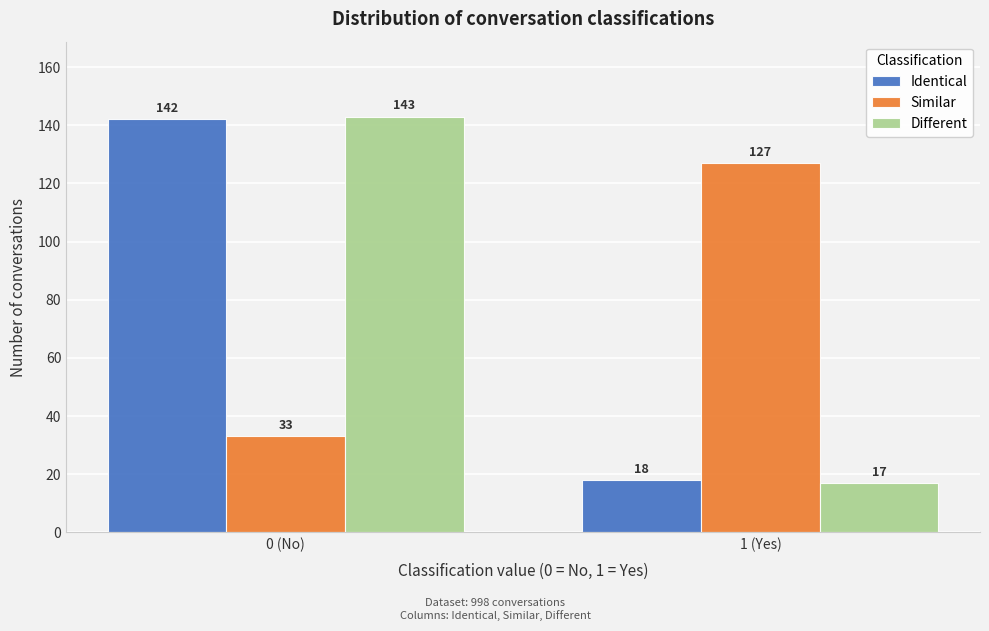

Reading left to right, list all the values displayed in this chart.

Identical: 0 (No)=142	1 (Yes)=18
Similar: 0 (No)=33	1 (Yes)=127
Different: 0 (No)=143	1 (Yes)=17